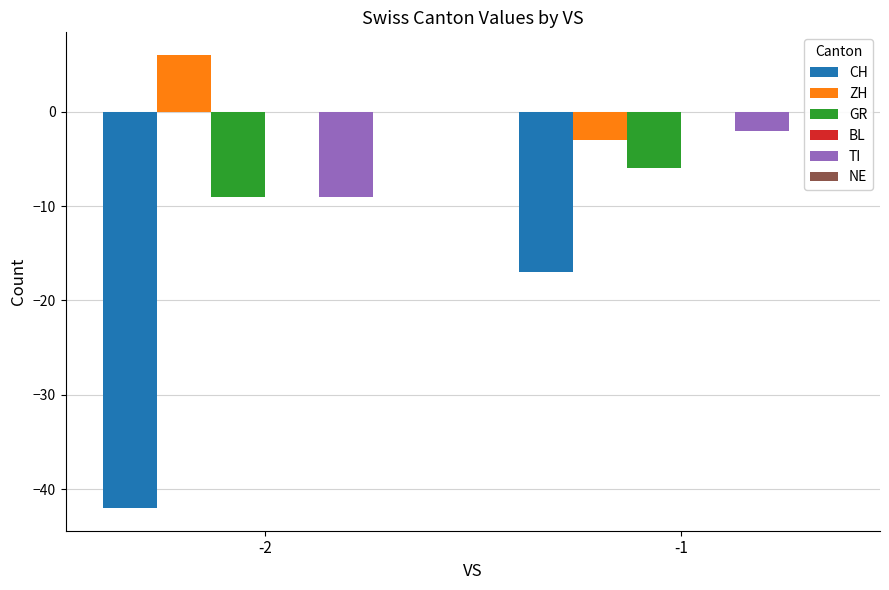

The ZH series shows -3 at -1. True or false?

True